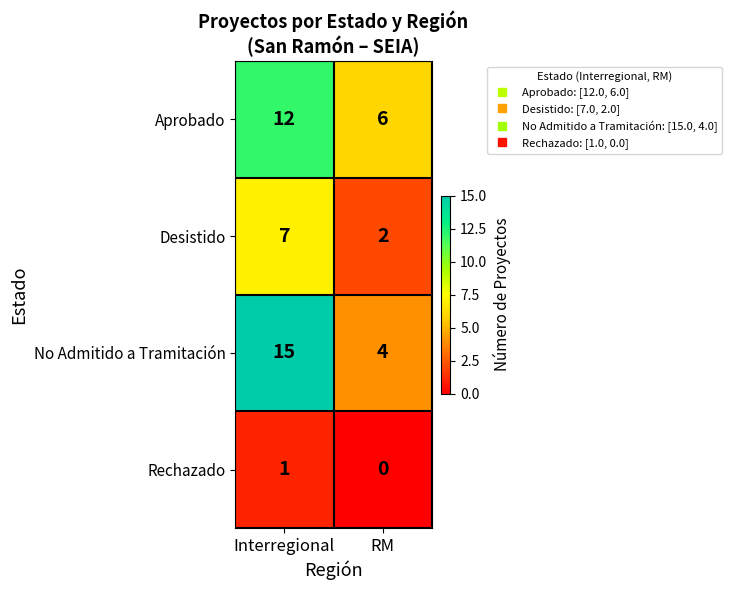

Between Interregional and RM, which series saw the biggest shift?

No Admitido a Tramitación